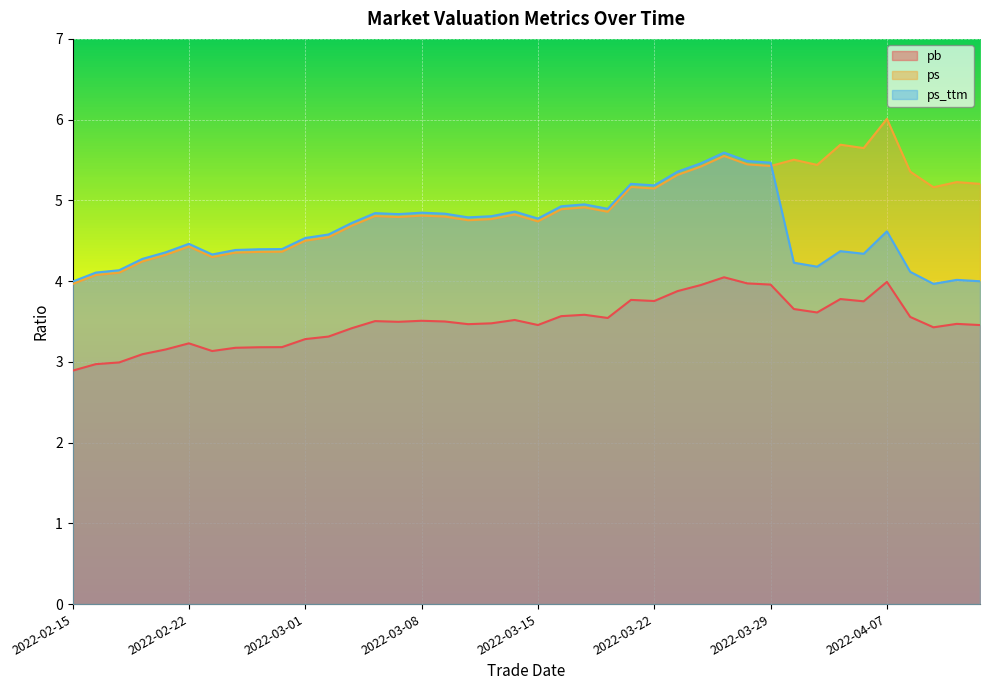

How many intersections are there between ps and ps_ttm?

1